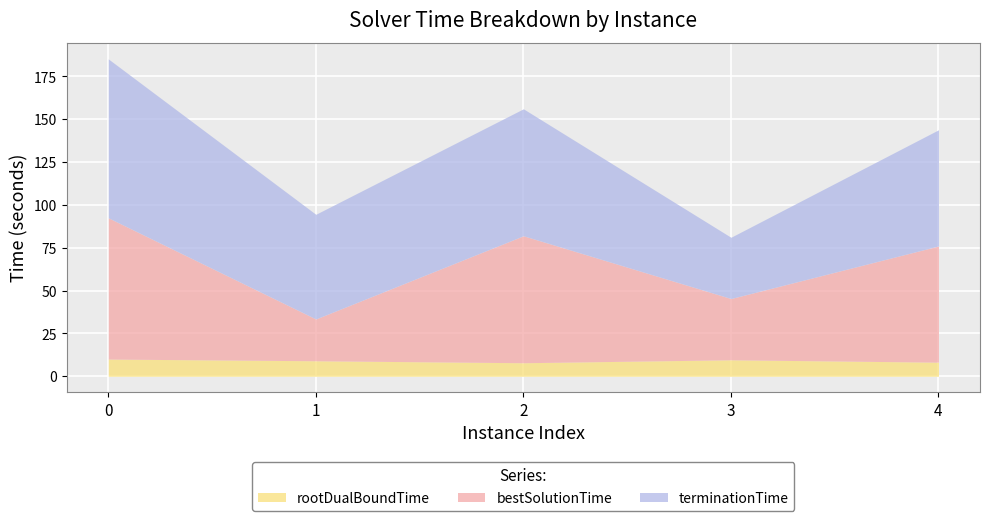

Is it true that bestSolutionTime equals 67.8 at 4?

True